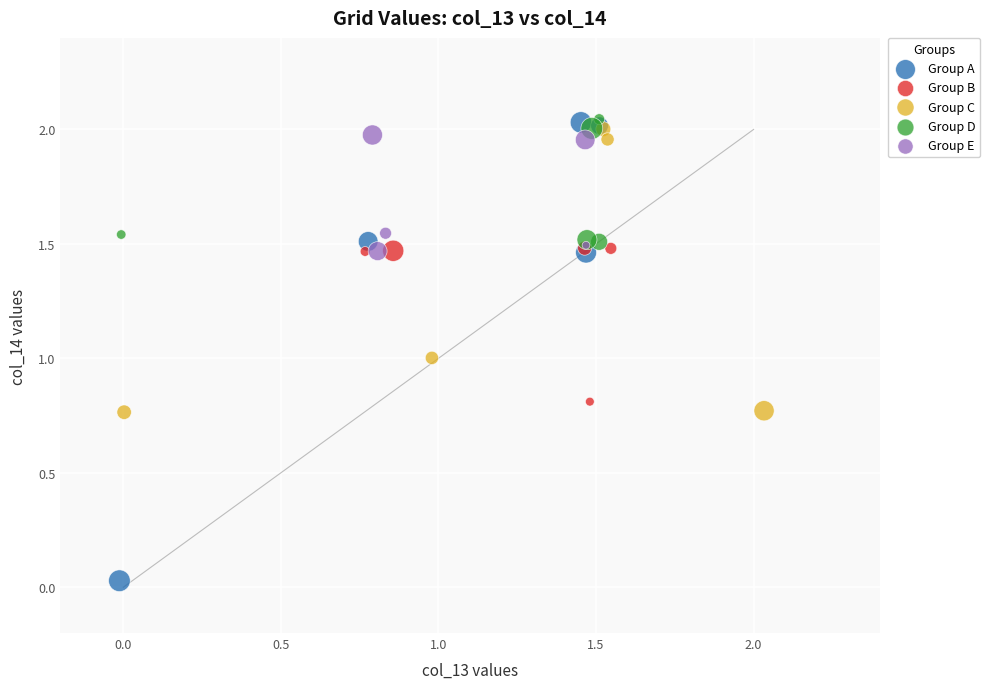

Which series has the largest Y range (max minus min)?

Group A